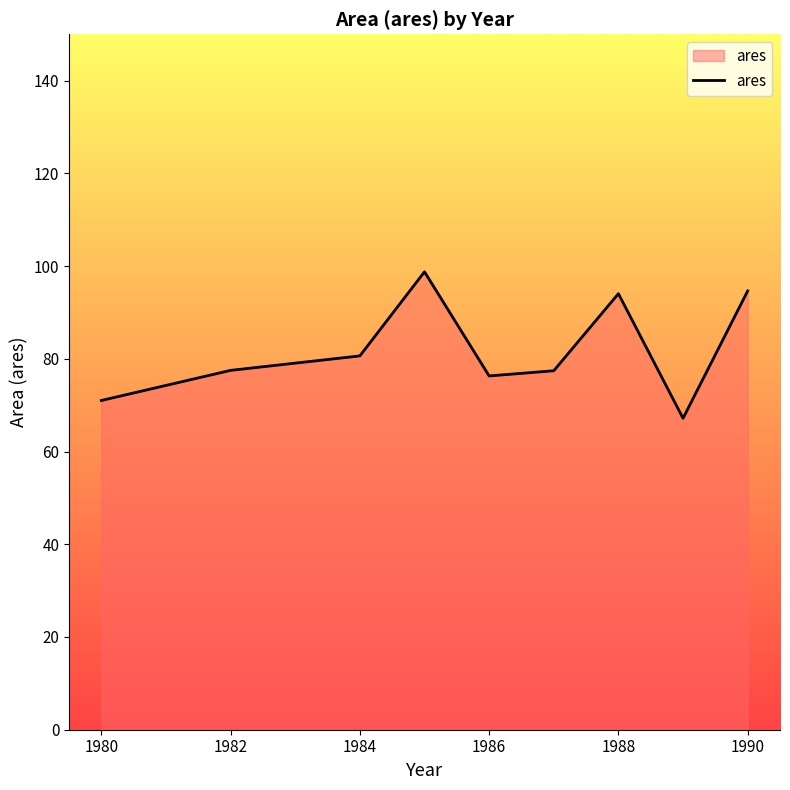

What is the minimum value shown in the chart?

67.2